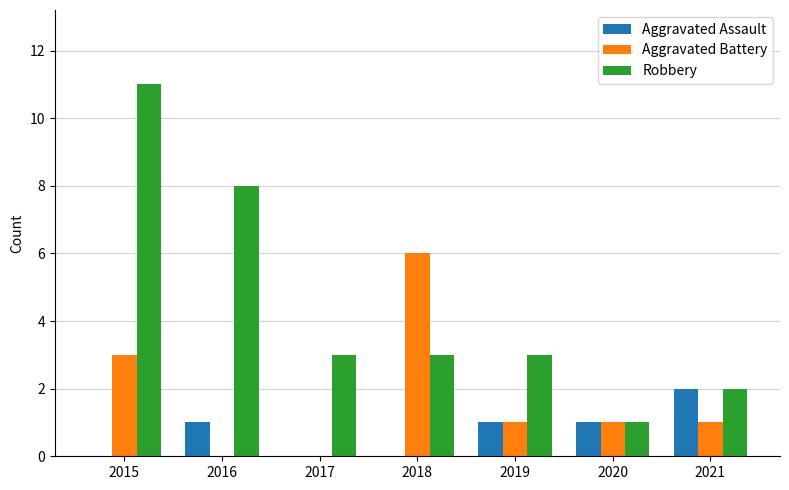

Which series has the largest total across all categories?

Robbery